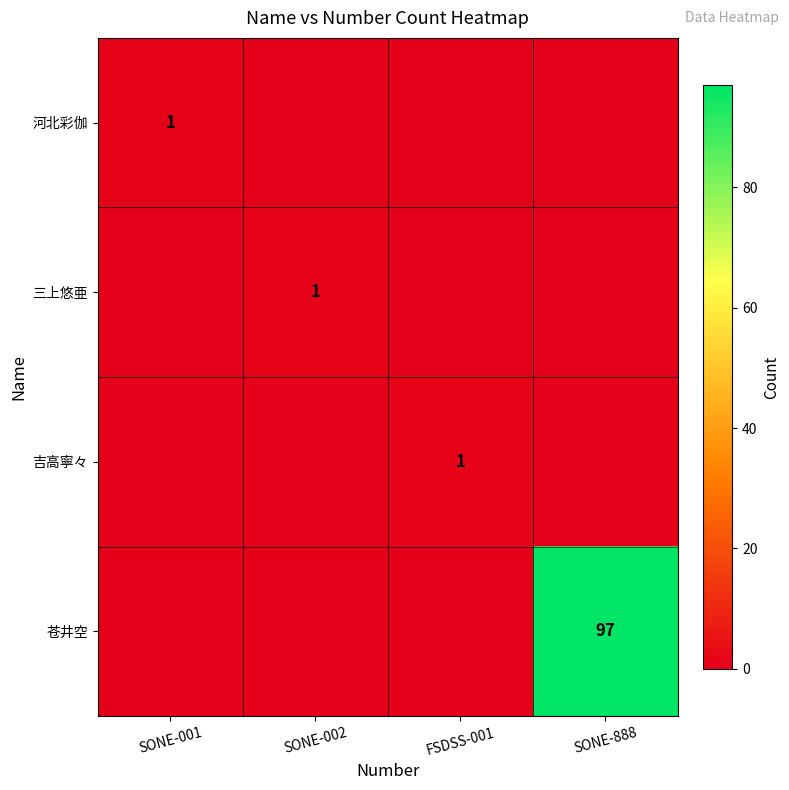

The 苍井空 series shows 97 at SONE-888. True or false?

True